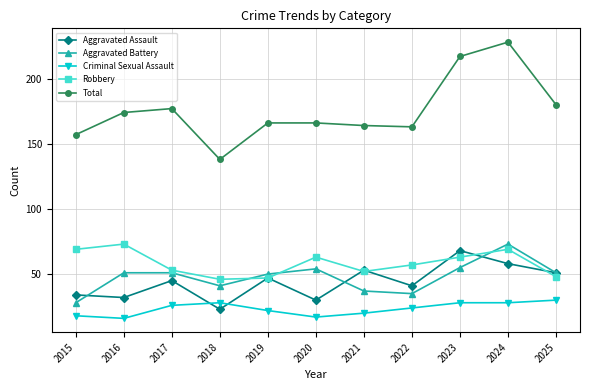

What is the difference between the maximum and minimum values in the Robbery series?

27